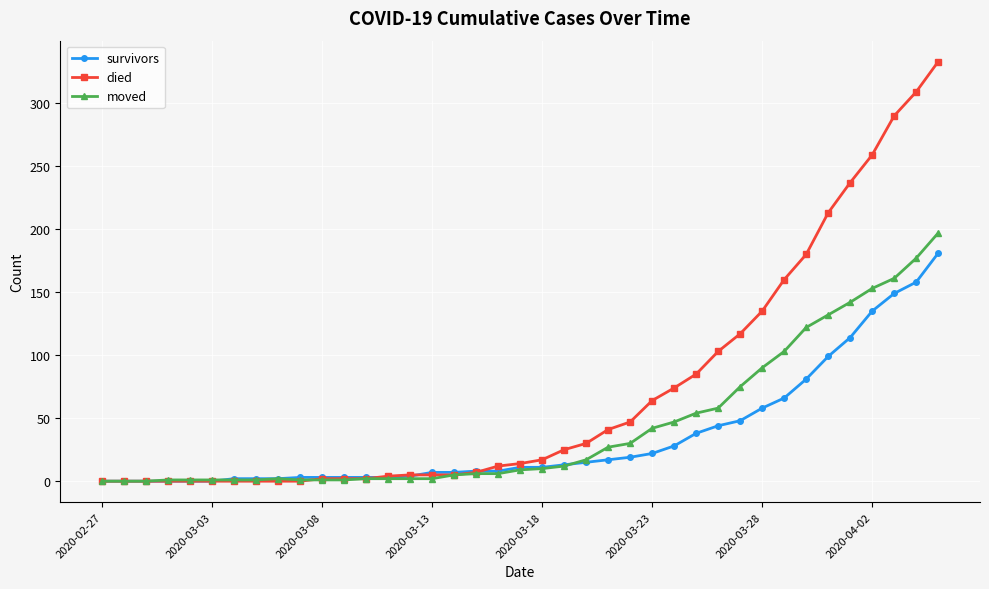

What is the maximum value for survivors?

181